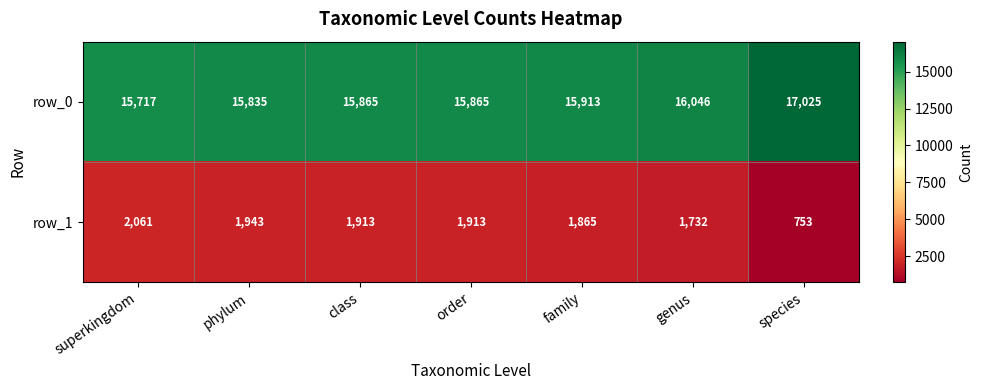

Which series has the largest total across all categories?

row_0